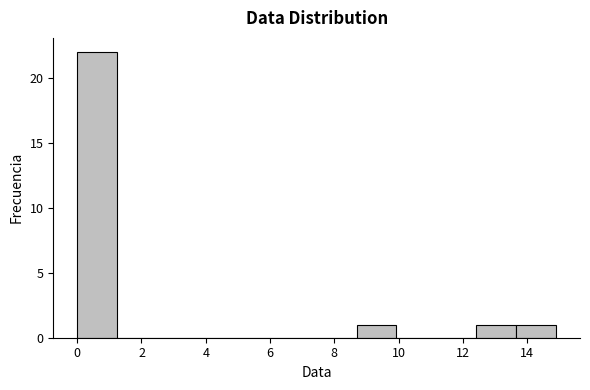

What is the height of the bar covering 12.4 to 13.6 on the x-axis? Neither the bar edges nor the heights are printed on the chart, so give them approximately, as read against the axes.

1